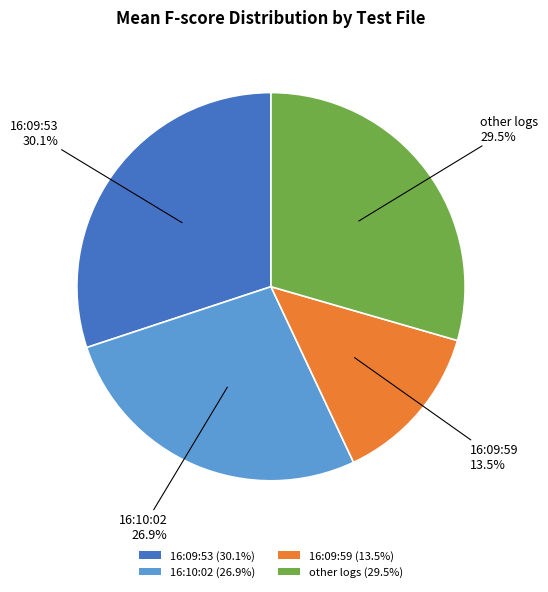

What is the largest slice in the pie chart?

16:09:53 (30.1%)